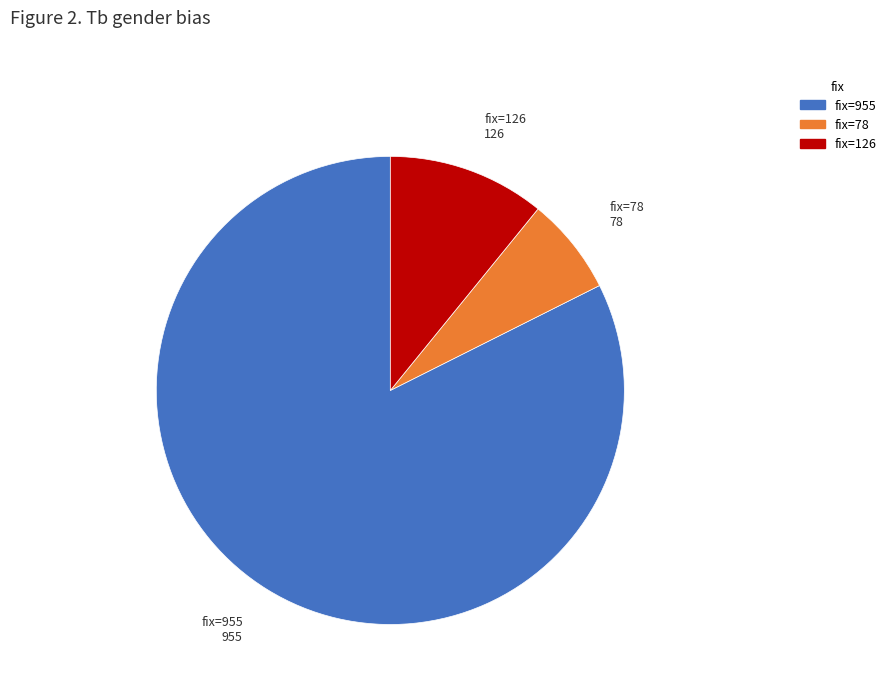

Is the sum of fix=126 and fix=78 greater than half?

No